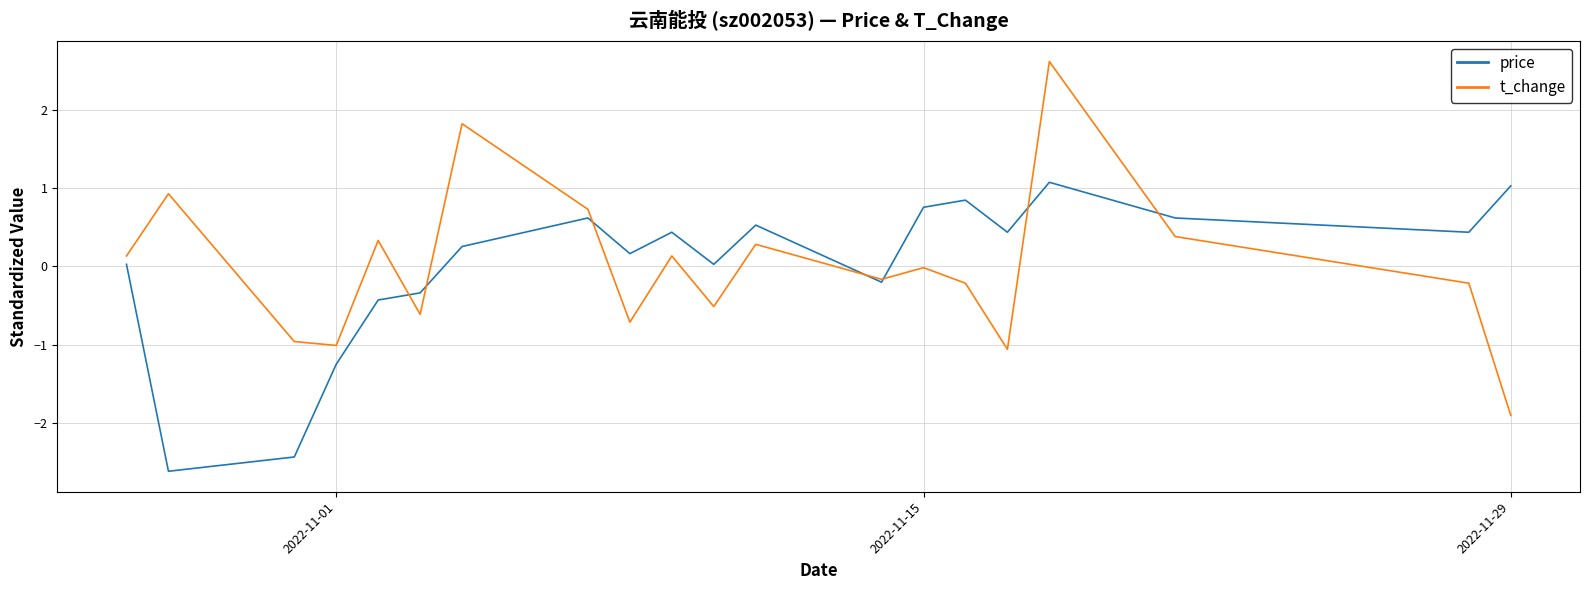

What is the difference between the second highest and minimum values in the t_change series?

3.7